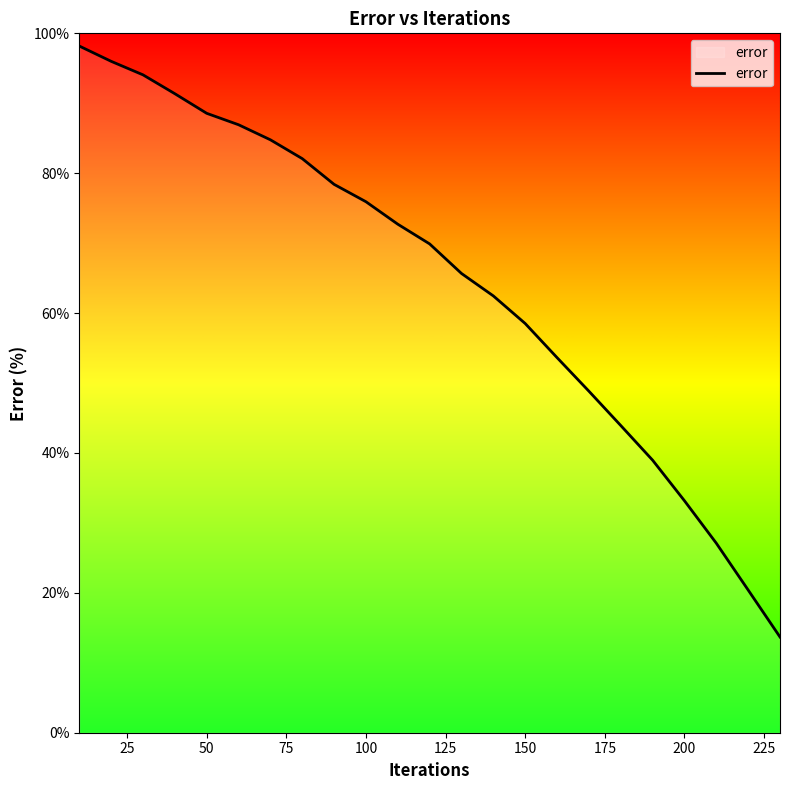

True or false: there are more than 0 points higher than both neighbors.

False